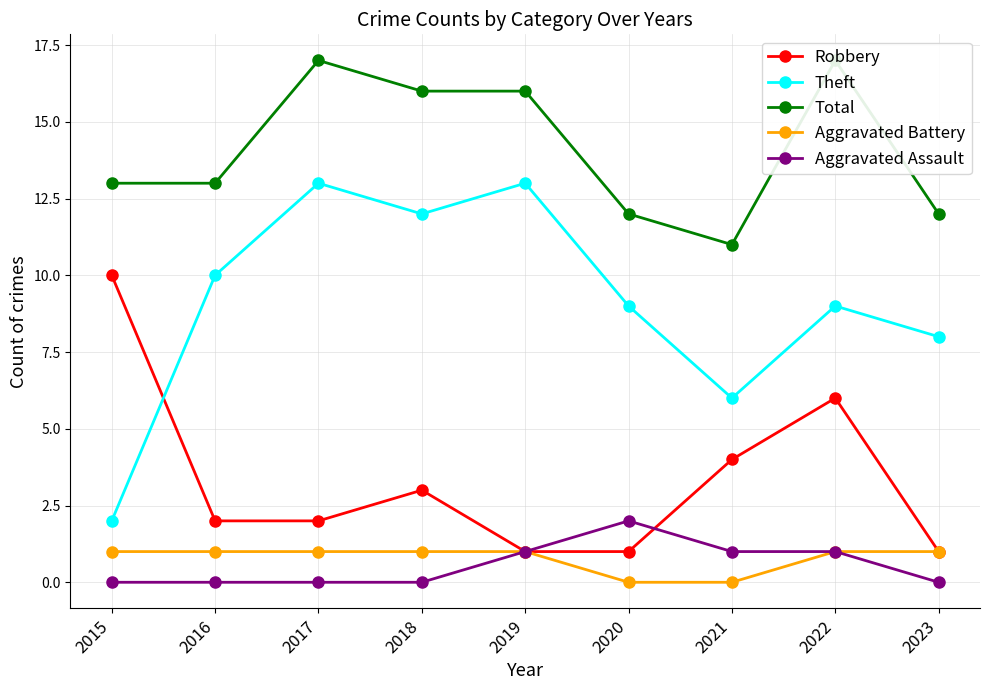

What value does the Total series have at 2016?

13